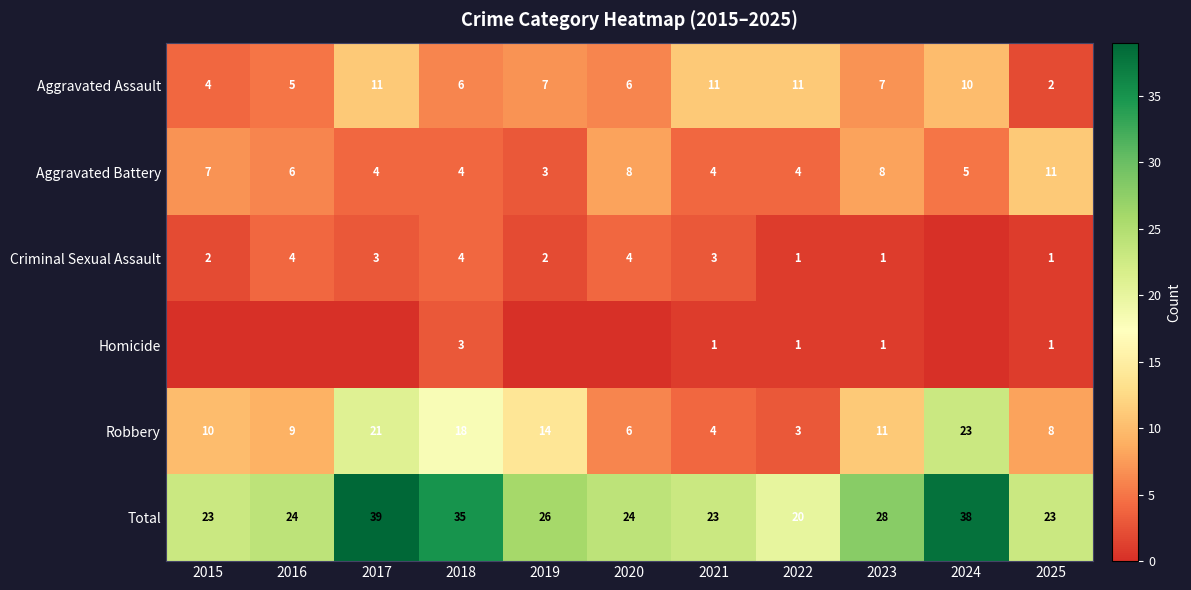

What is the approximate value of Aggravated Battery at 2017?

4